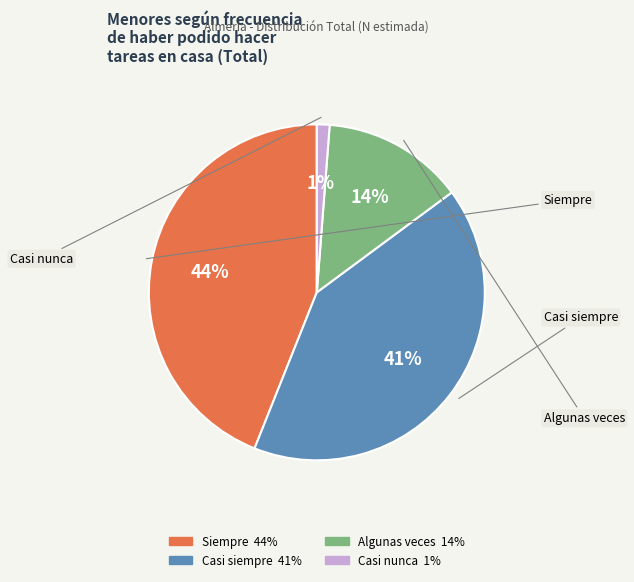

Is there a majority slice in this chart?

No